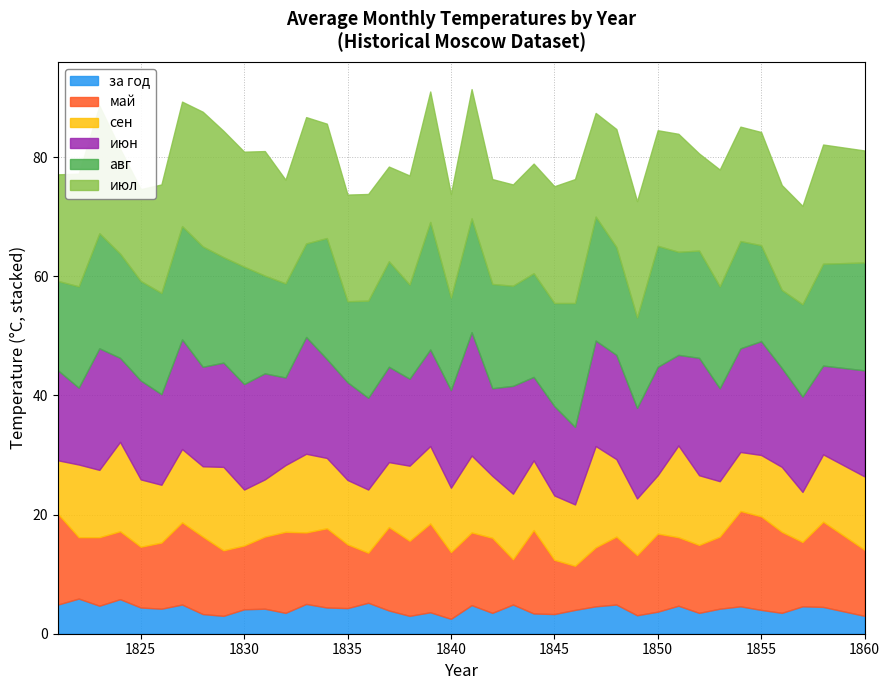

What value does the май series have at 1860?

11.1